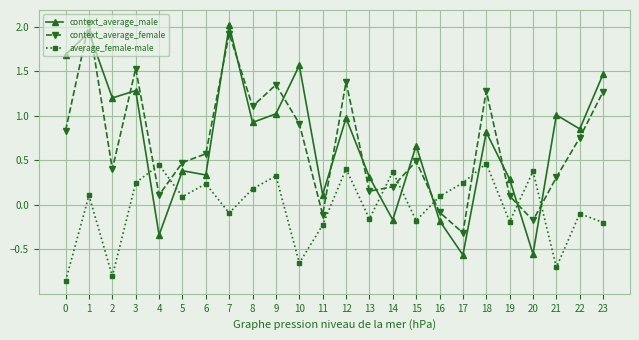

The value of average_female-male at 10 is -0.7. True or false?

True